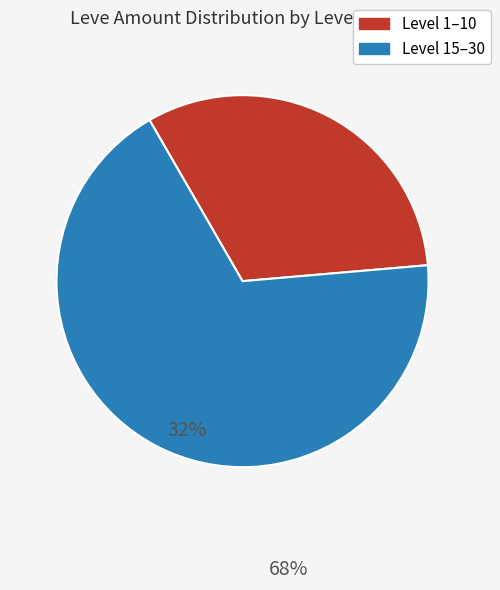

Is there any slice that represents more than half of the pie?

Yes